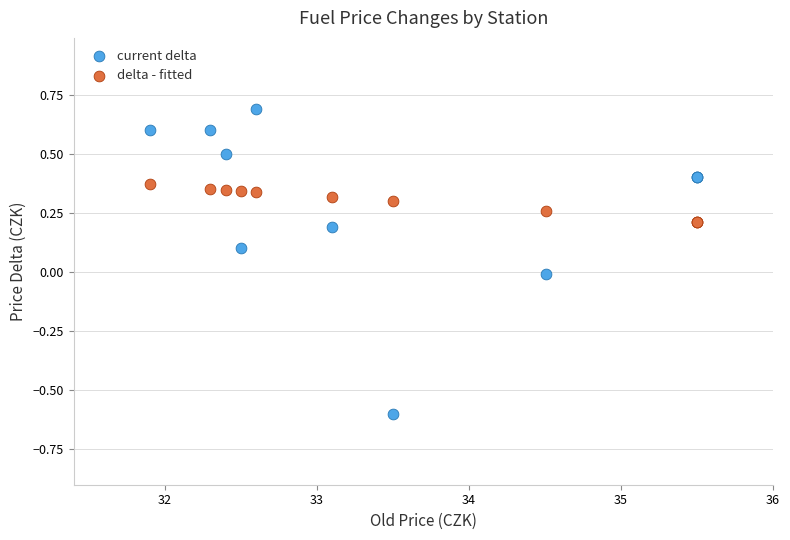

Which series reaches the minimum Y coordinate?

current delta